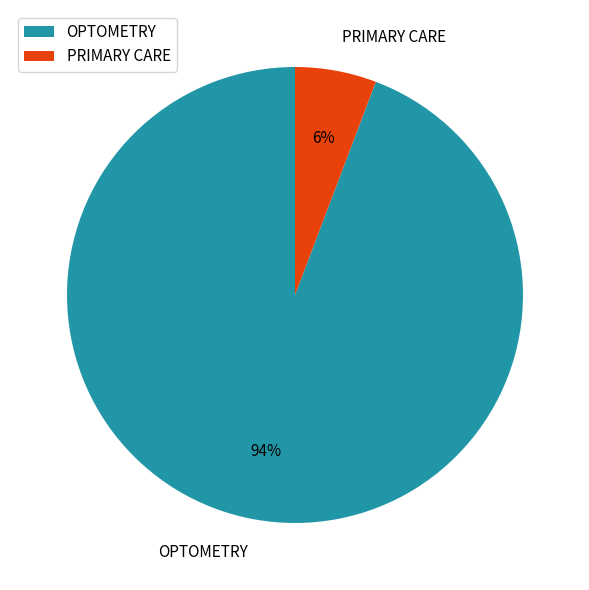

To the nearest percent, what portion does PRIMARY CARE represent?

6%